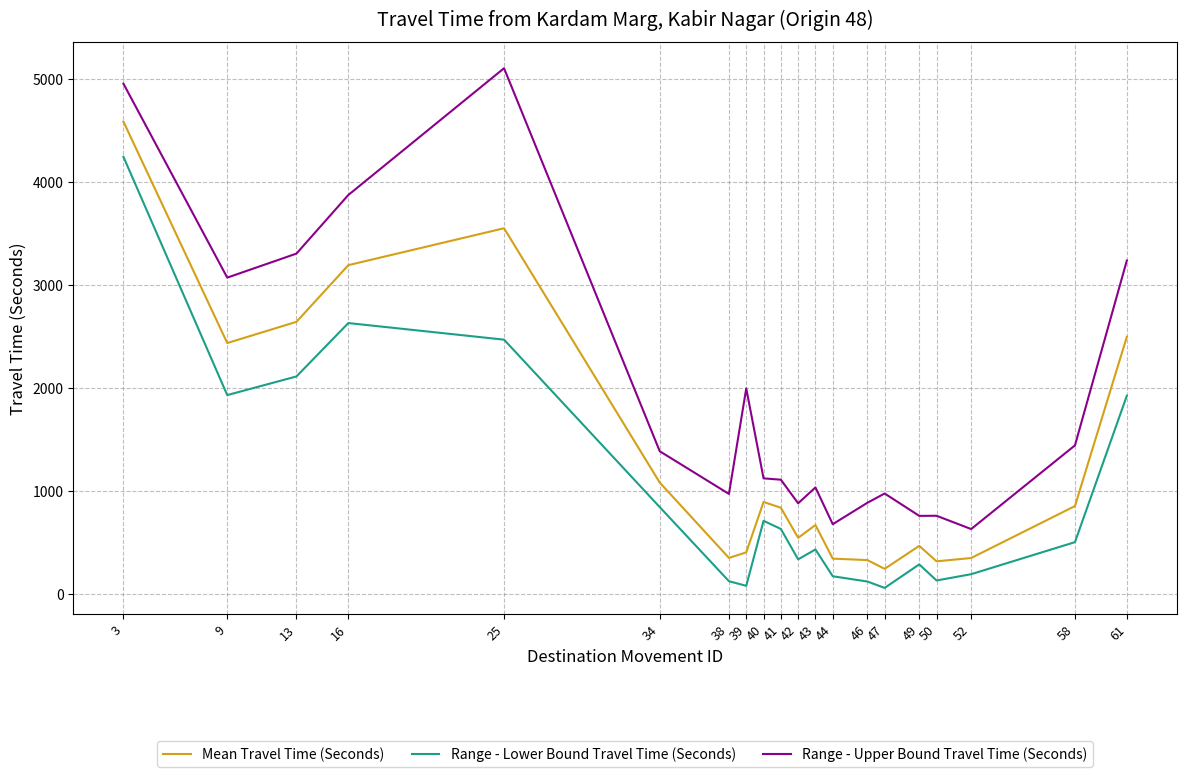

Which series changed the most between 3 and 9?

Range - Lower Bound Travel Time (Seconds)